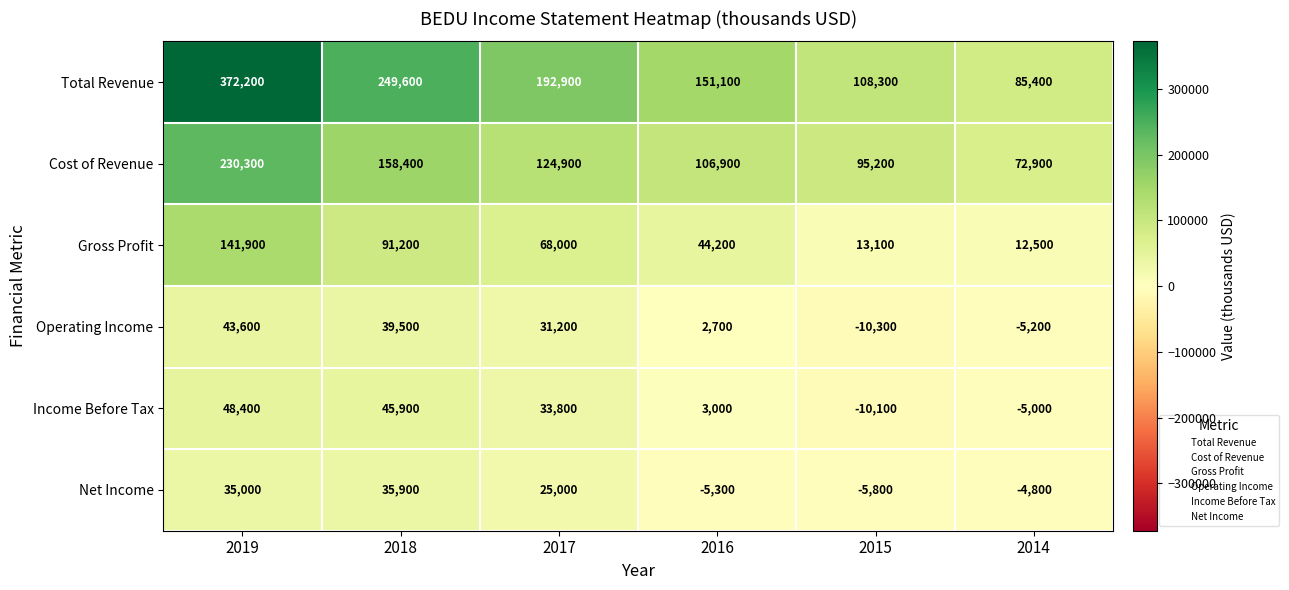

At how many categories does at least one series exceed 231133?

2